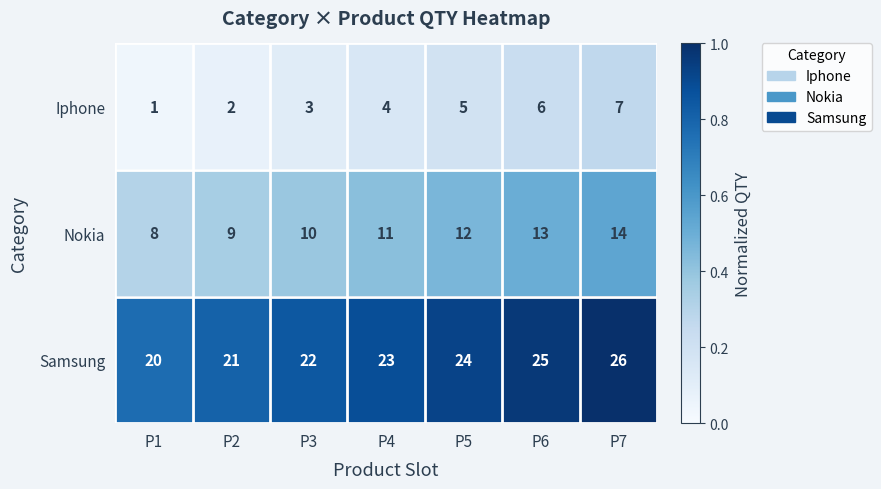

What is the sum of all Nokia values?

77